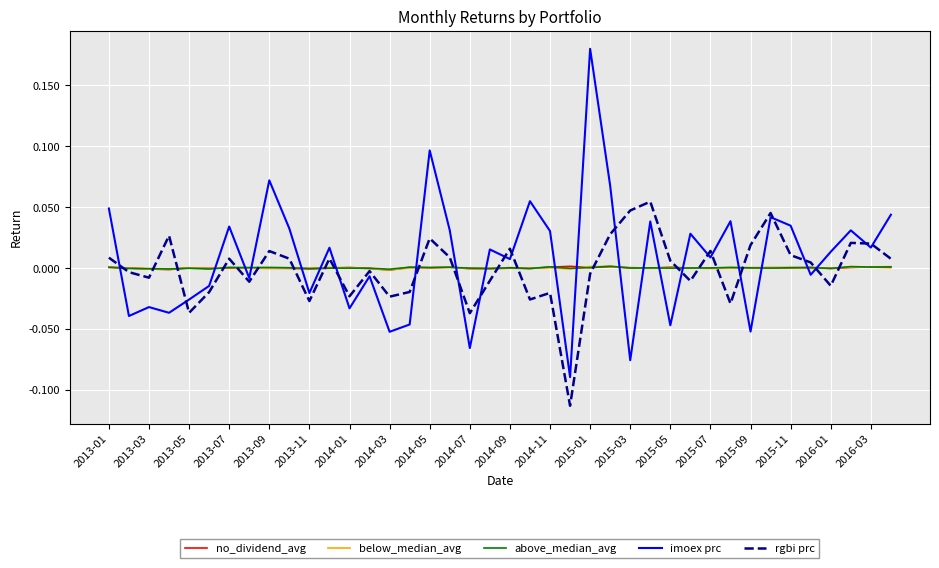

Which series has the largest range (max minus min)?

imoex prc